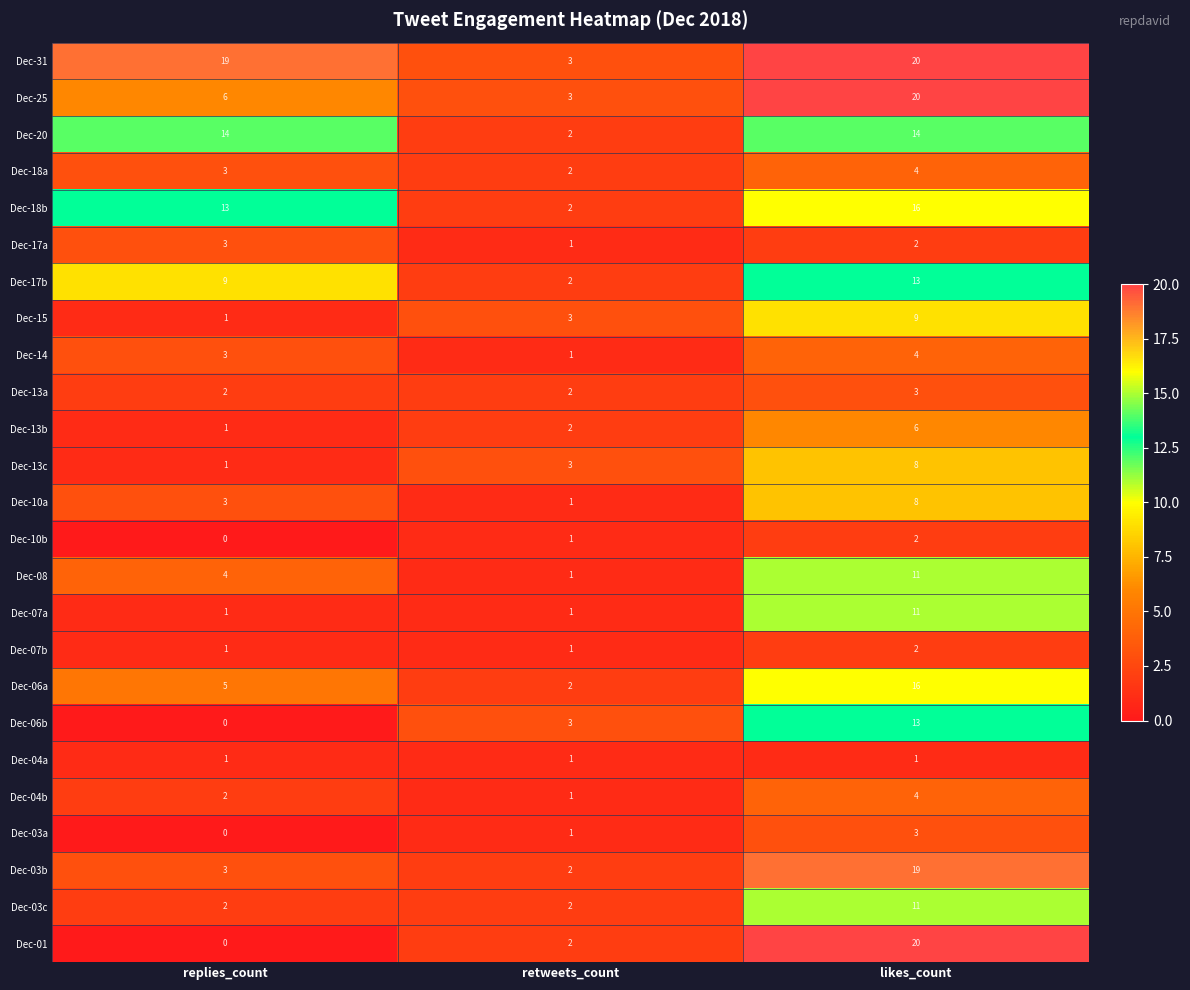

What is the difference between the maximum and second lowest values in the Dec-13c series?

5